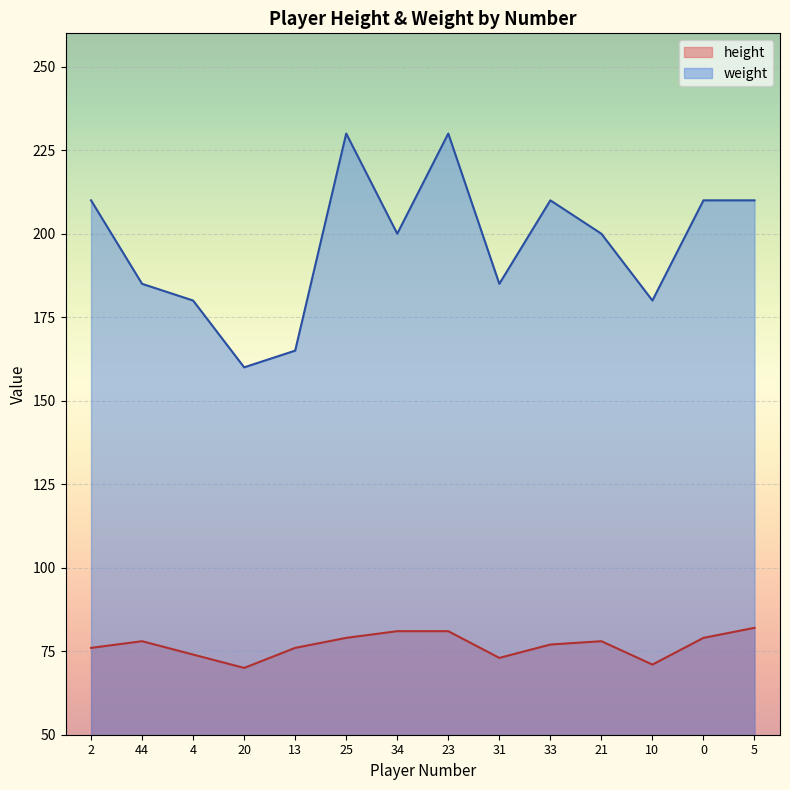

What is the value of the weight point at the 9th from the left?

185